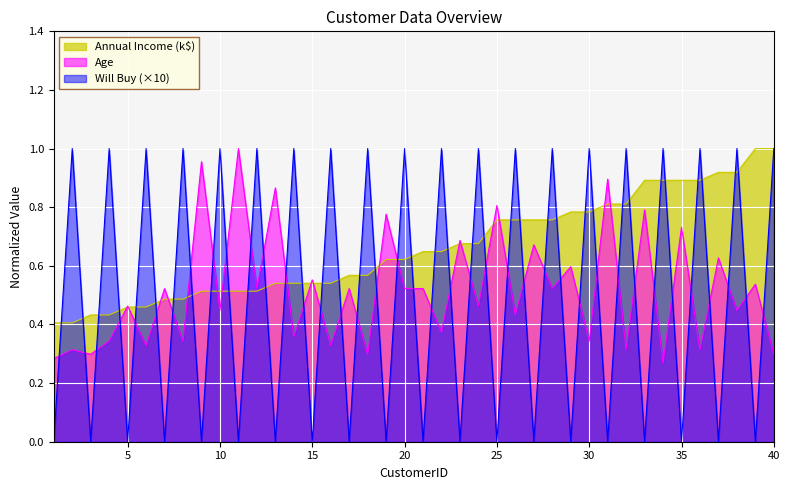

What is the average value of the Will Buy series?

0.5